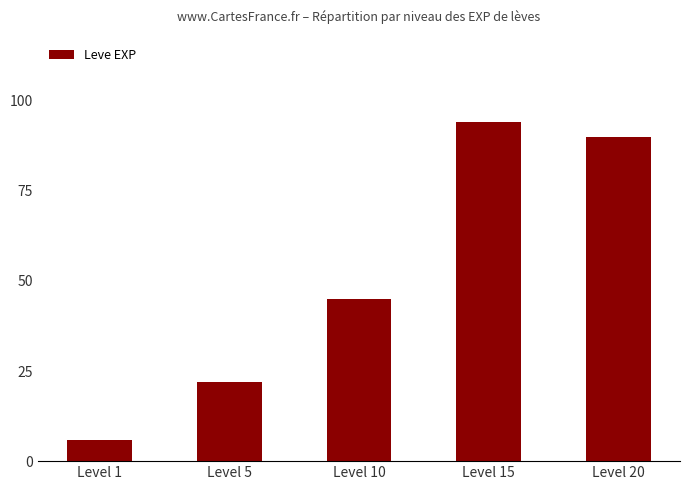

How many series are shown in this chart?

1